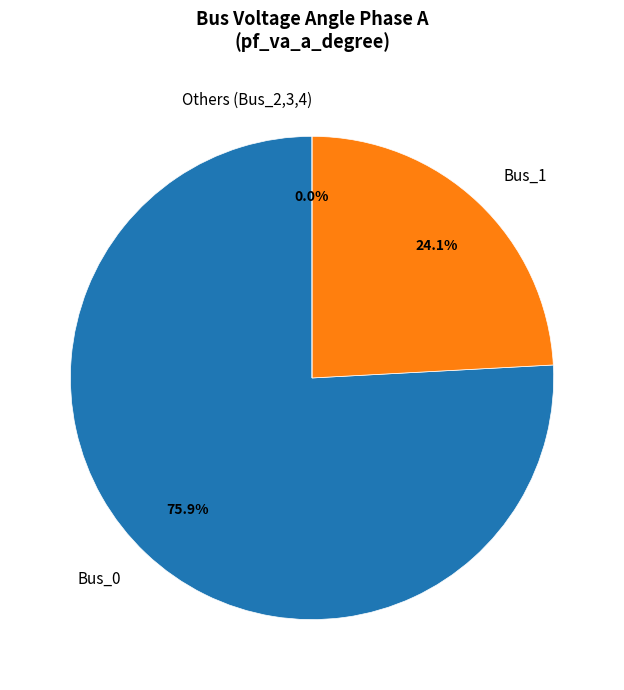

Which category has the biggest portion of the pie?

Bus_0